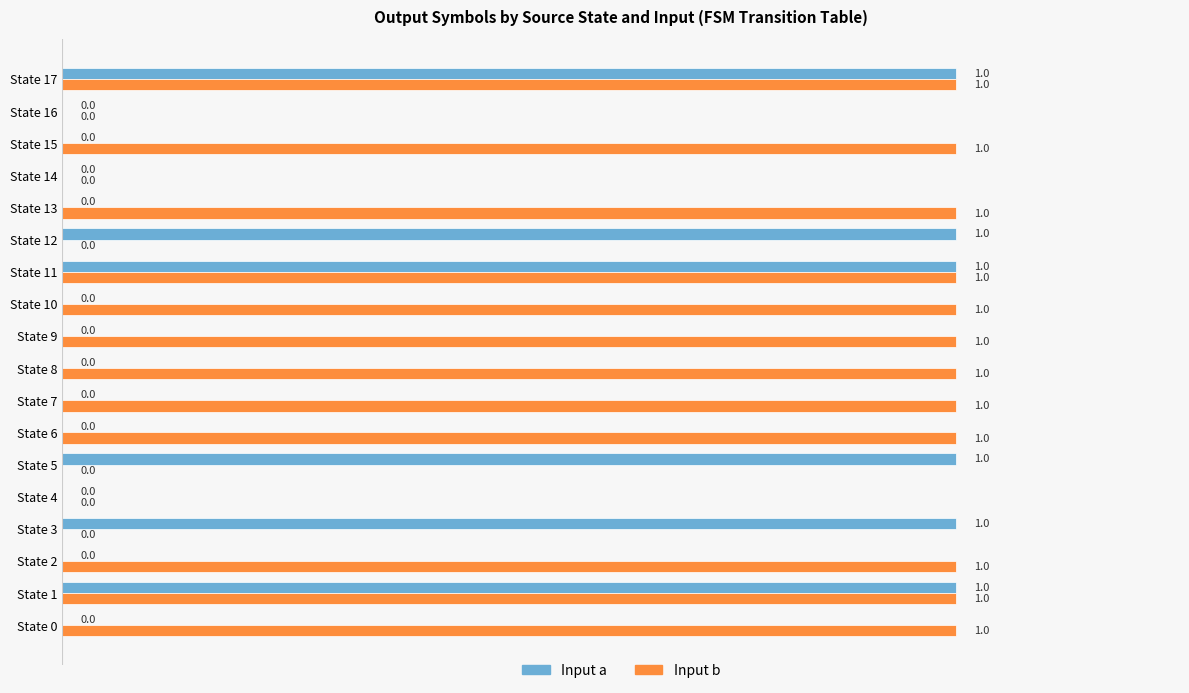

How many data points in Input a are above 0?

6